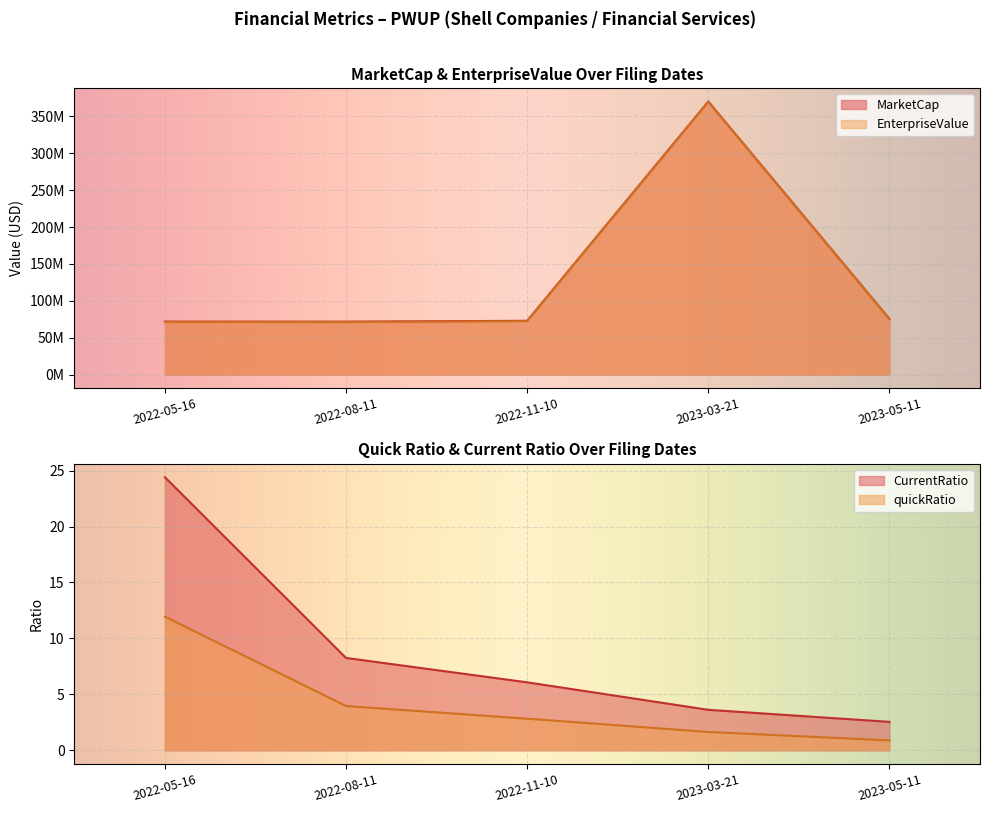

What is the highest value of the EnterpriseValue series?

369658970.4